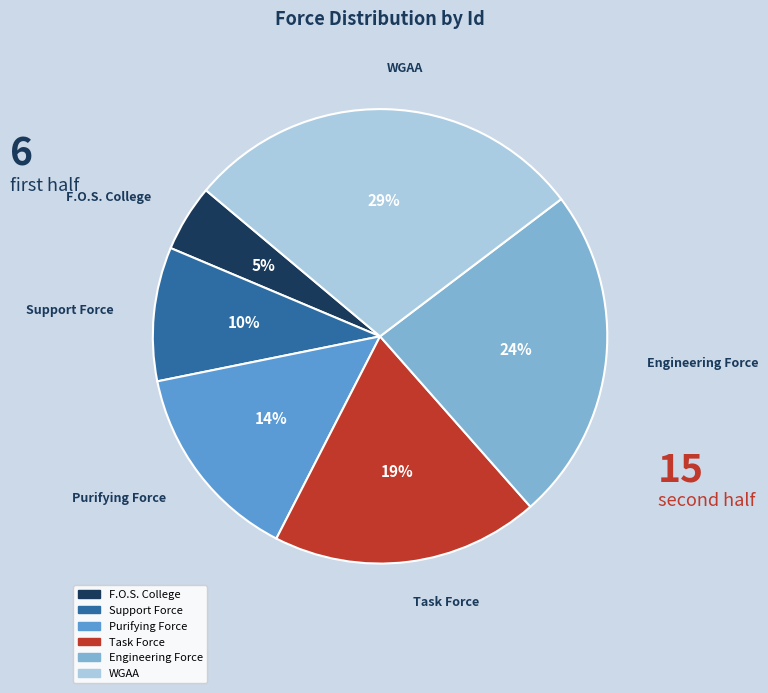

How many segments does this pie chart have?

6